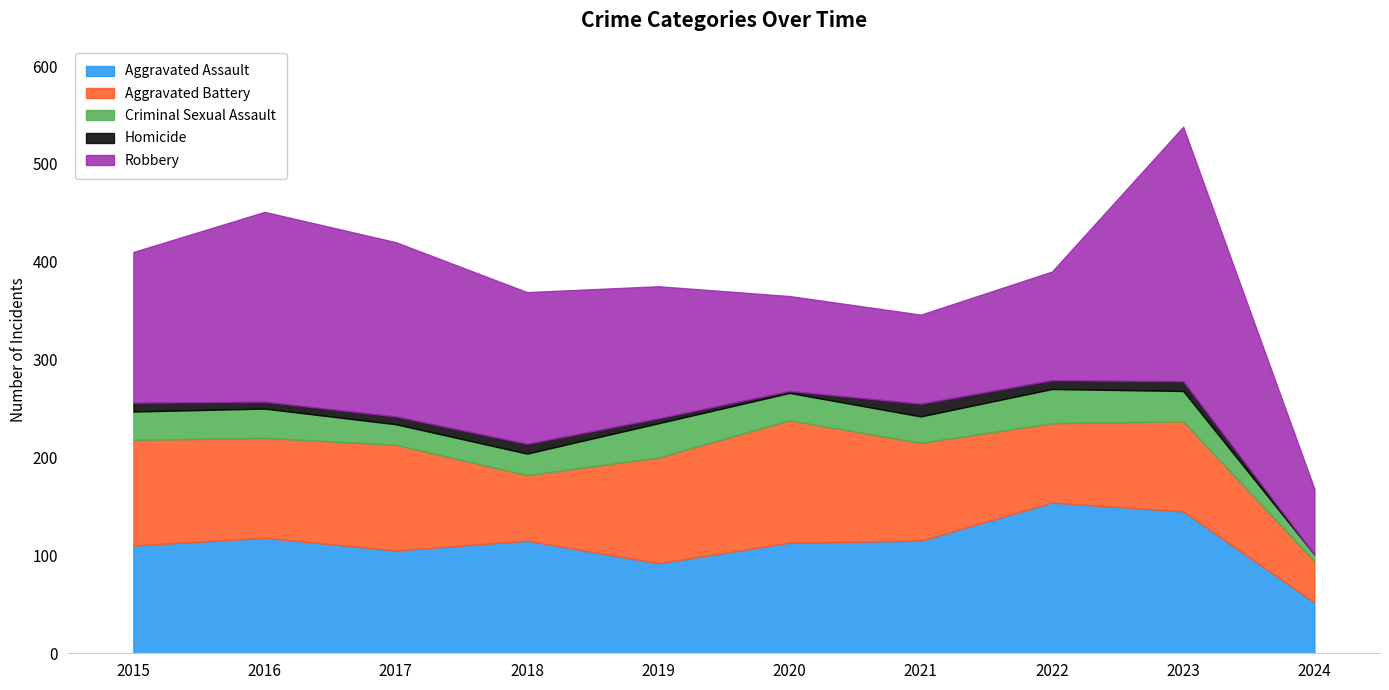

The value of Aggravated Battery at 2022 is 24. True or false?

False